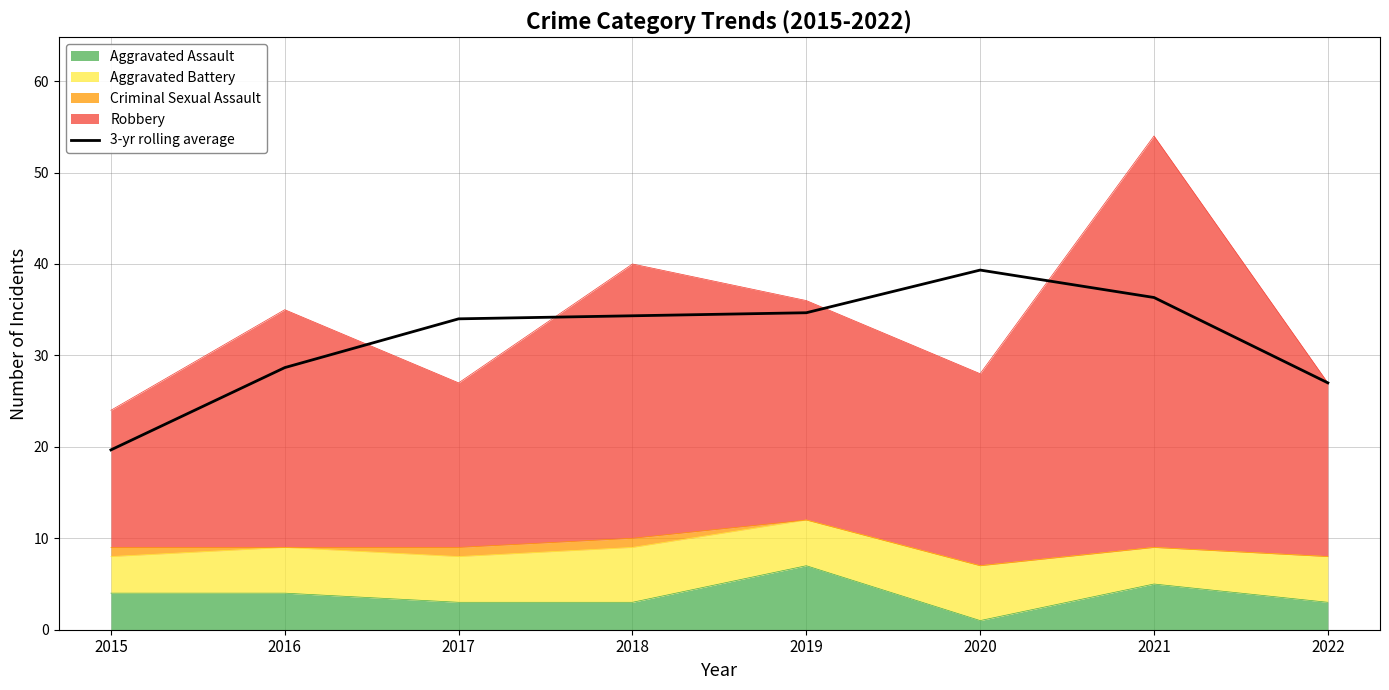

What is the average value?

31.7